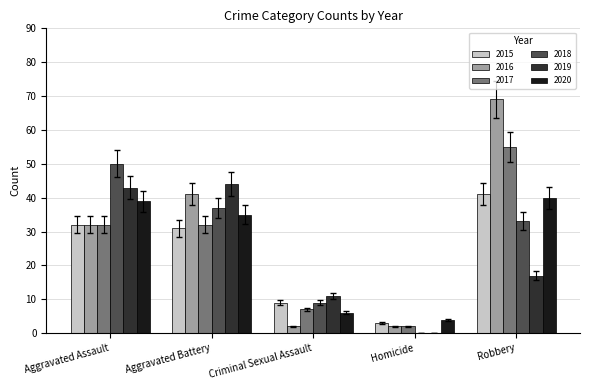

Reading left to right, extract all data points from this chart.

2015: Aggravated Assault=32	Aggravated Battery=31	Criminal Sexual Assault=9	Homicide=3	Robbery=41
2016: Aggravated Assault=32	Aggravated Battery=41	Criminal Sexual Assault=2	Homicide=2	Robbery=69
2017: Aggravated Assault=32	Aggravated Battery=32	Criminal Sexual Assault=7	Homicide=2	Robbery=55
2018: Aggravated Assault=50	Aggravated Battery=37	Criminal Sexual Assault=9	Homicide=0	Robbery=33
2019: Aggravated Assault=43	Aggravated Battery=44	Criminal Sexual Assault=11	Homicide=0	Robbery=17
2020: Aggravated Assault=39	Aggravated Battery=35	Criminal Sexual Assault=6	Homicide=4	Robbery=40